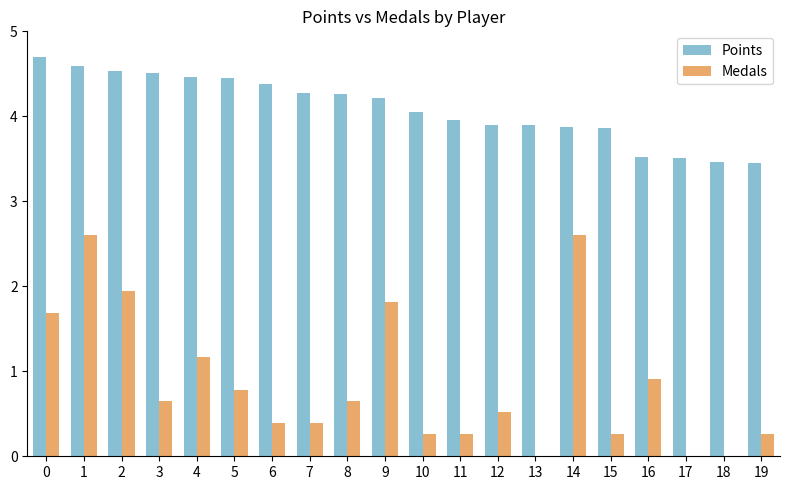

True or false: Points has a value of 5.9 at 14.

False